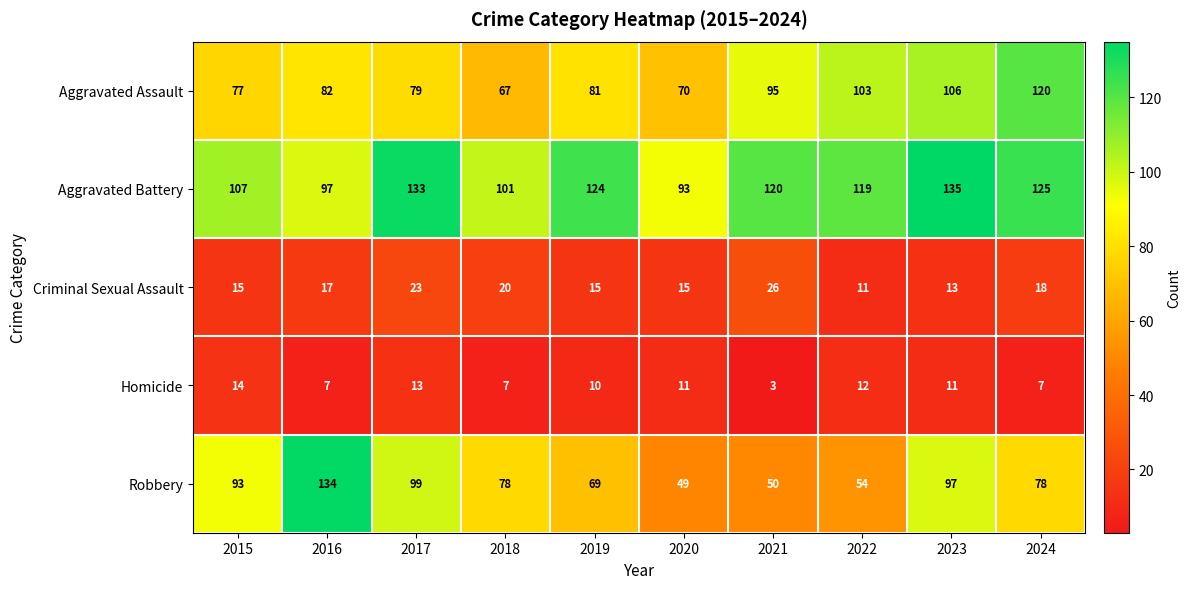

What is the minimum value shown in the chart?

3